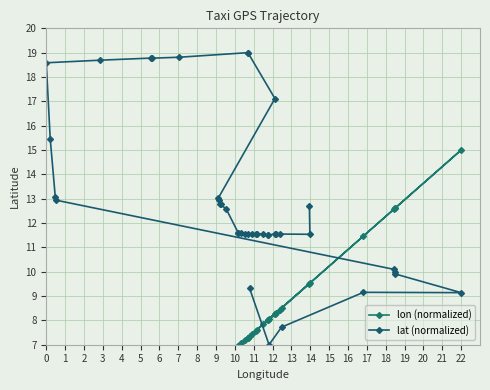

What is the value of the lon (normalized) point at the 15th from the left?

6.9